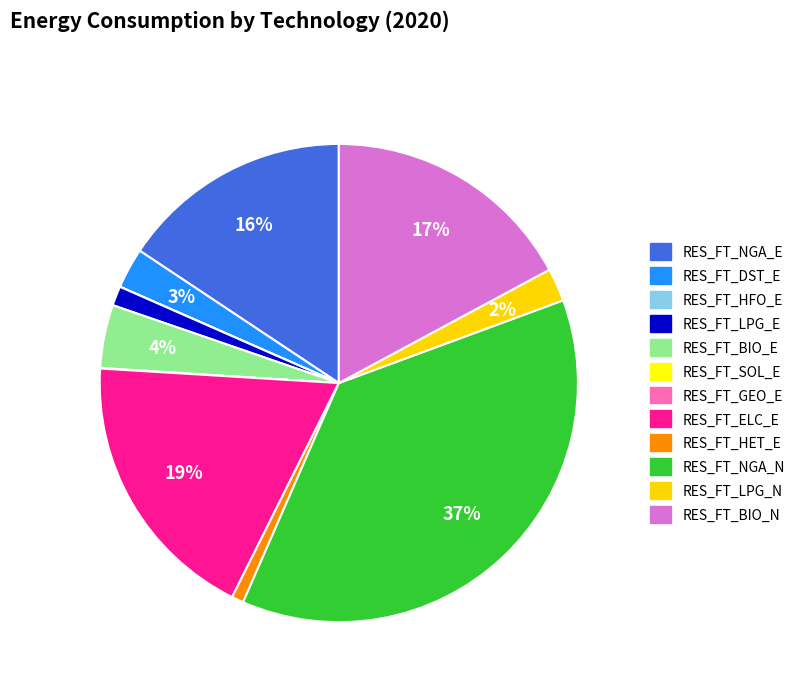

To the nearest percent, what is the average slice percentage?

8%